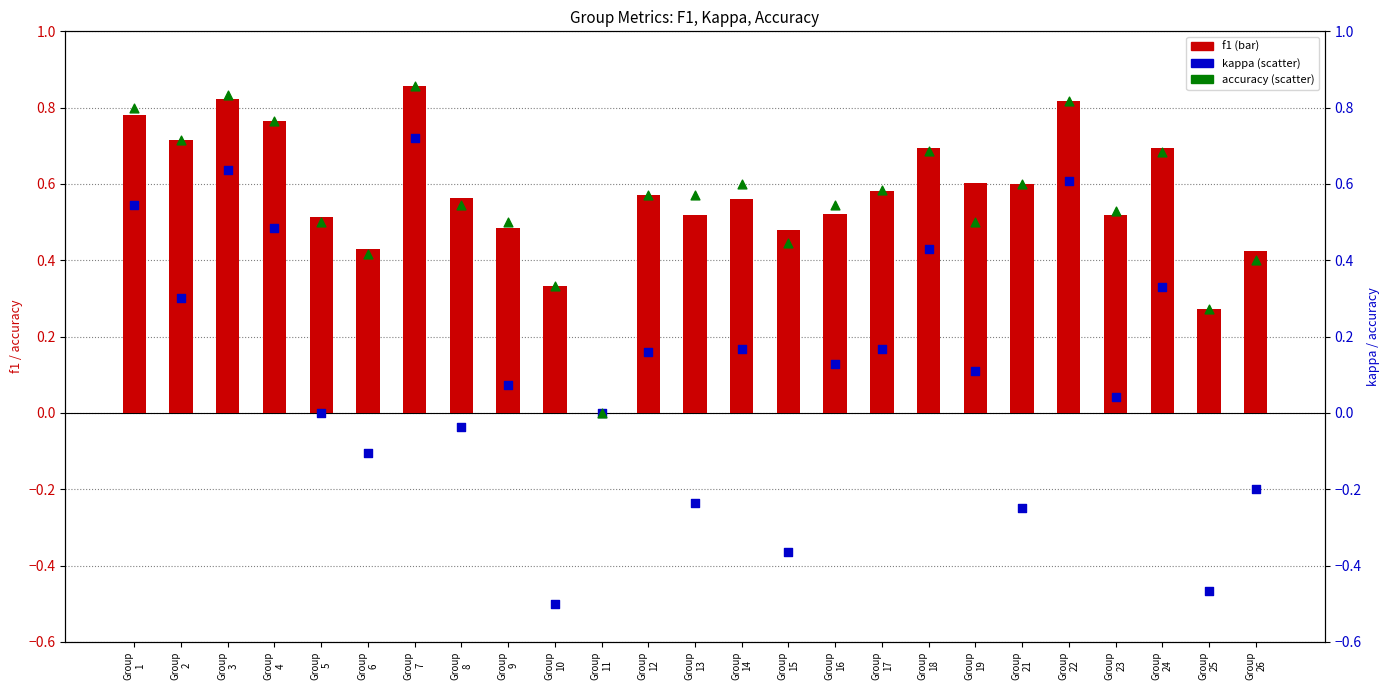

Which series has the largest Y range (max minus min)?

kappa